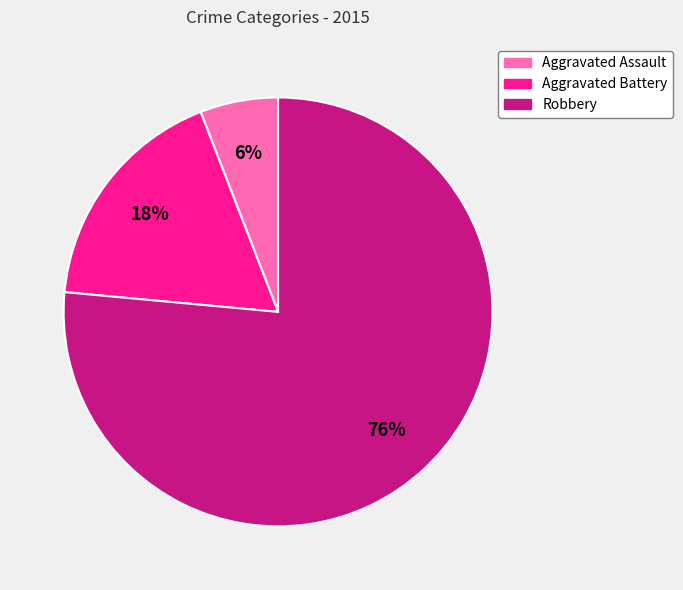

Rank the categories by value from highest to lowest.

Robbery, Aggravated Battery, Aggravated Assault